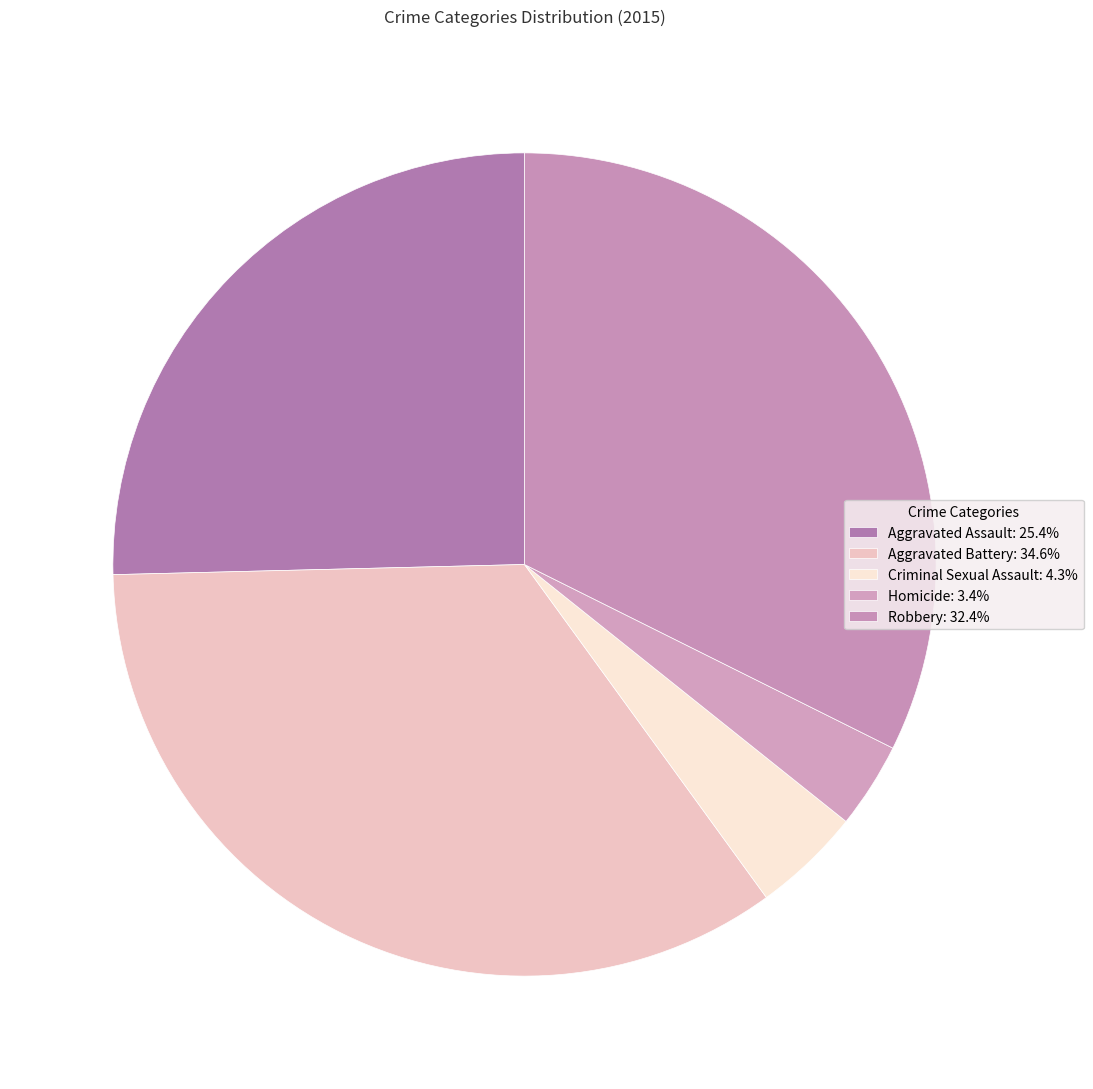

How many segments does this pie chart have?

5